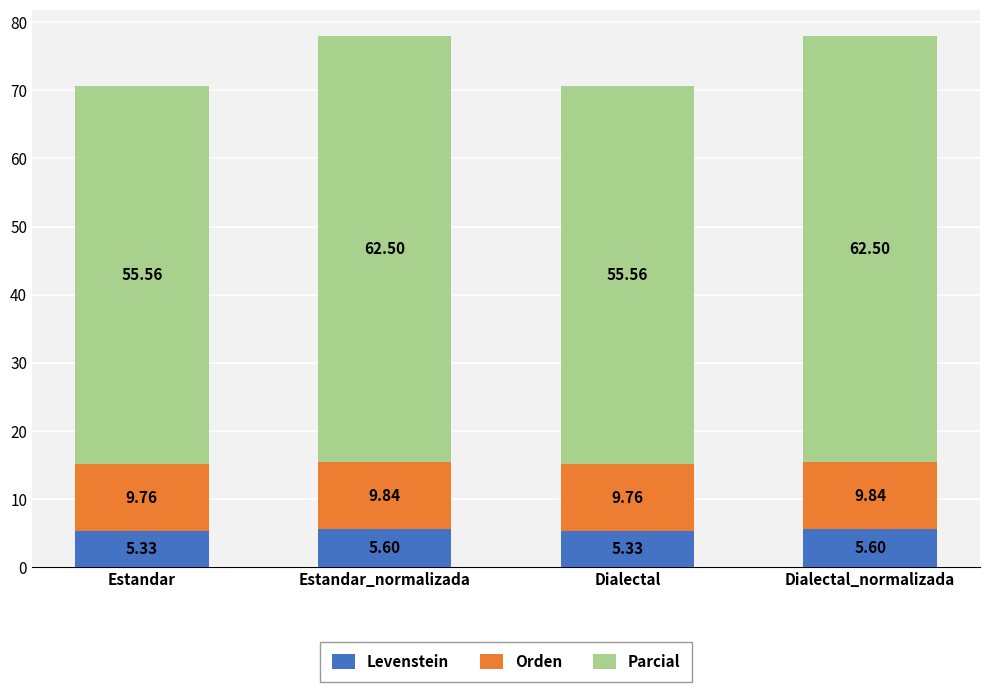

What is the difference between the maximum and minimum values in the Levenstein series?

0.3